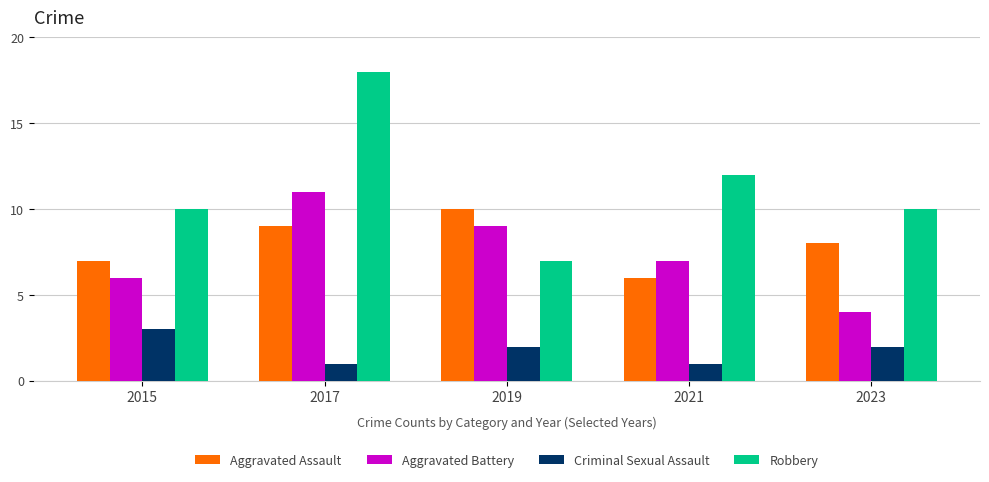

True or false: Aggravated Assault has a value of 6 at 2021.

True